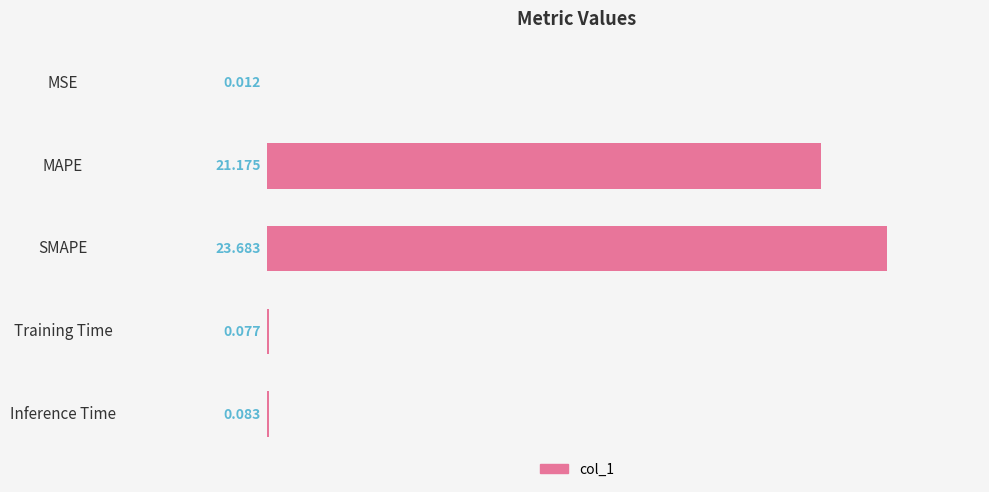

Which has a higher value, MAPE or Training Time?

MAPE